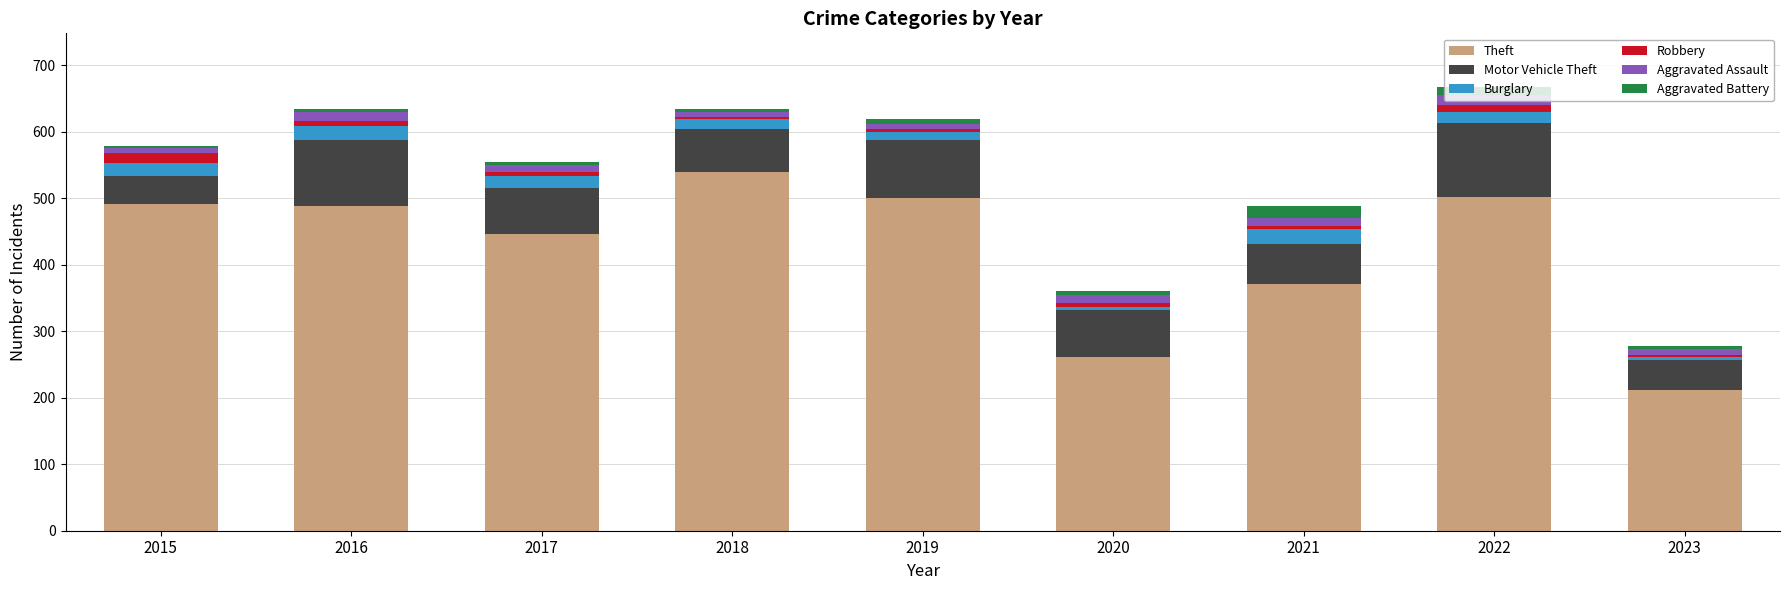

Is it true that Theft equals 212 at 2023?

True